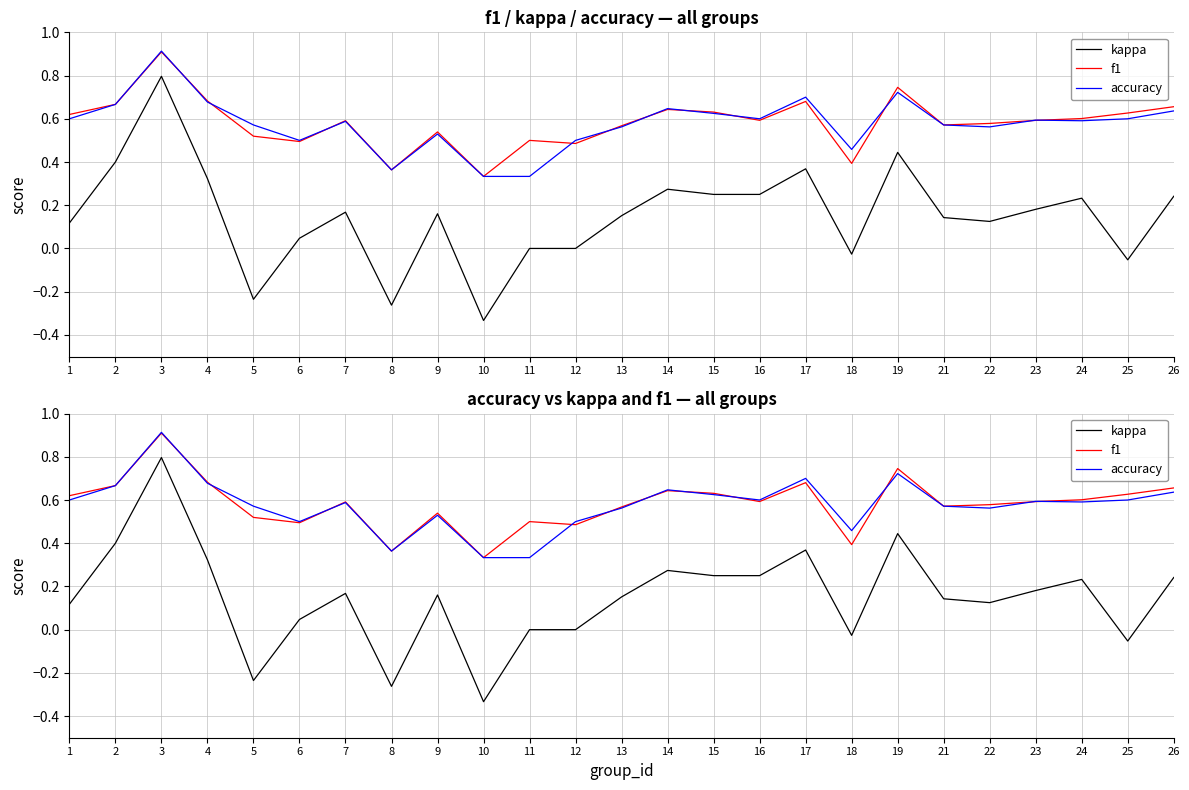

Reading left to right, transcribe all the data shown in this chart.

kappa: 0.1	0.4	0.8	0.3	-0.2	0.0	0.2	-0.3	0.2	-0.3	0.0	0.0	0.2	0.3	0.2	0.2	0.4	-0.0	0.4	0.1	0.1	0.2	0.2	-0.1	0.2
f1: 0.6	0.7	0.9	0.7	0.5	0.5	0.6	0.4	0.5	0.3	0.5	0.5	0.6	0.6	0.6	0.6	0.7	0.4	0.7	0.6	0.6	0.6	0.6	0.6	0.7
accuracy: 0.6	0.7	0.9	0.7	0.6	0.5	0.6	0.4	0.5	0.3	0.3	0.5	0.6	0.6	0.6	0.6	0.7	0.5	0.7	0.6	0.6	0.6	0.6	0.6	0.6